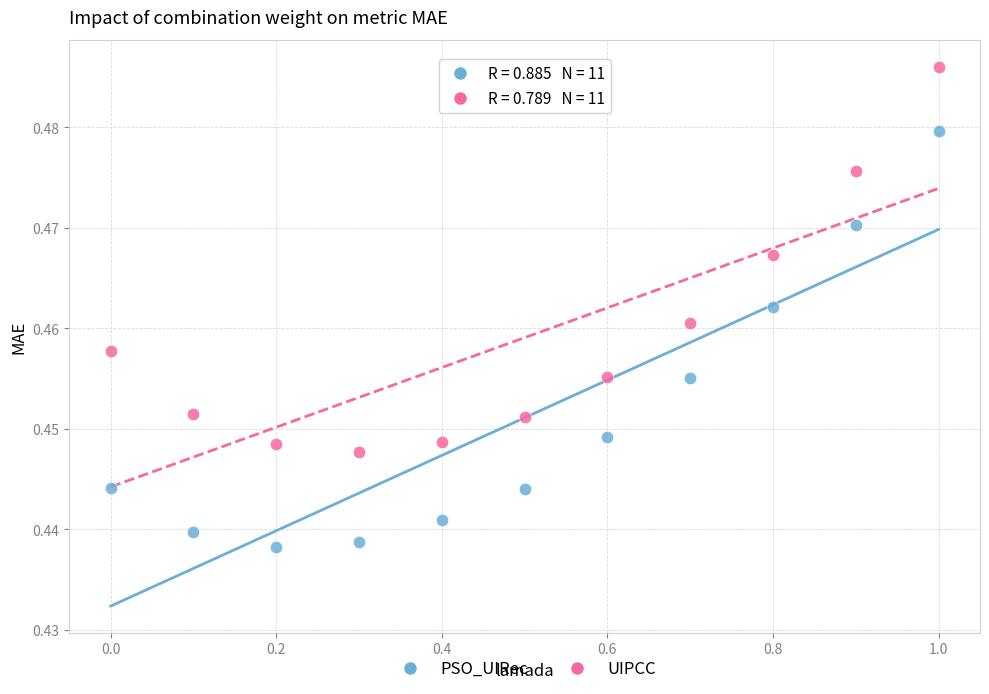

What are all the series names shown in the legend?

PSO_UIRec, UIPCC